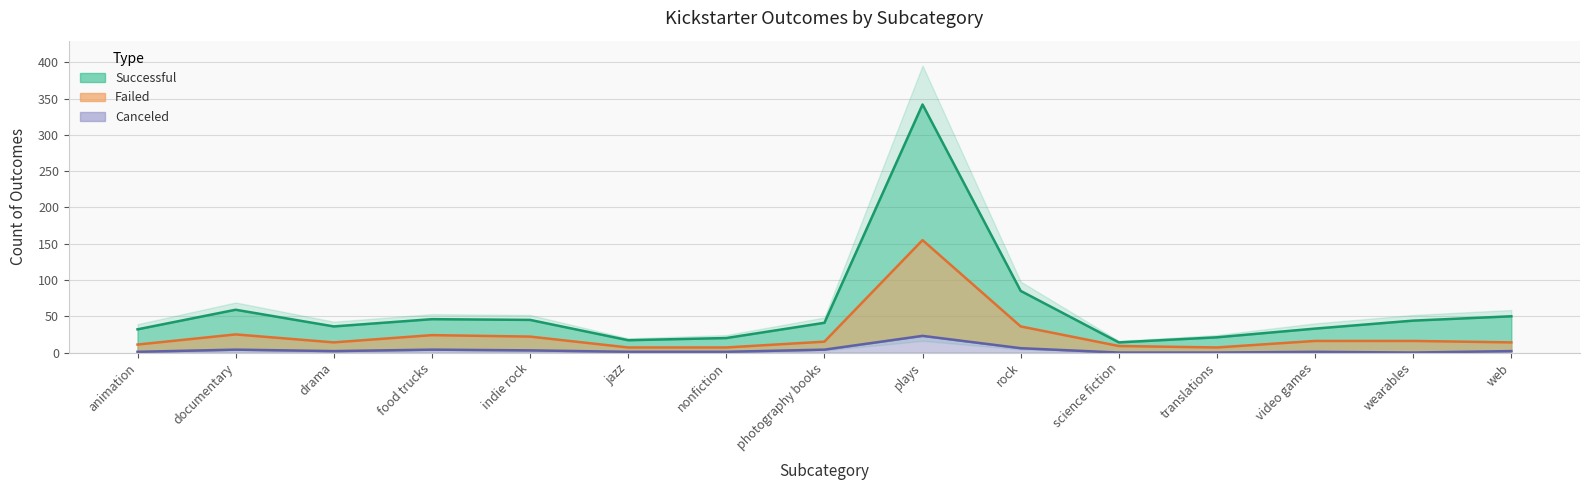

Between video games and food trucks, which is larger?

food trucks